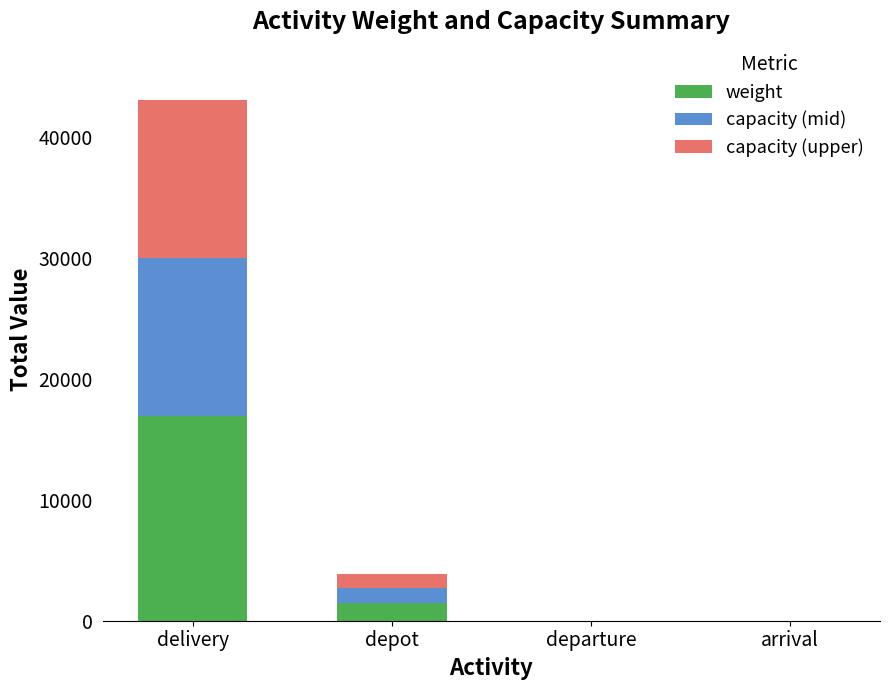

At which category is the sum across all series the highest?

delivery